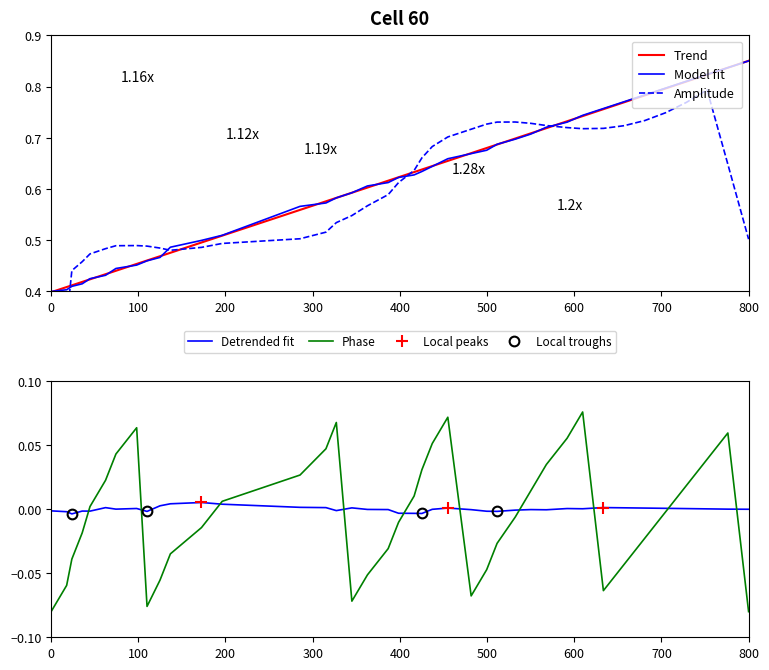

True or false: Detrended fit and Phase intersect in this chart.

True